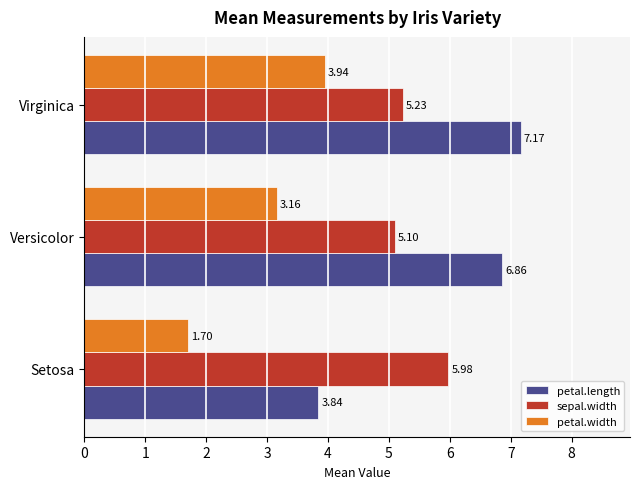

What is the highest value of the petal.length series?

7.2